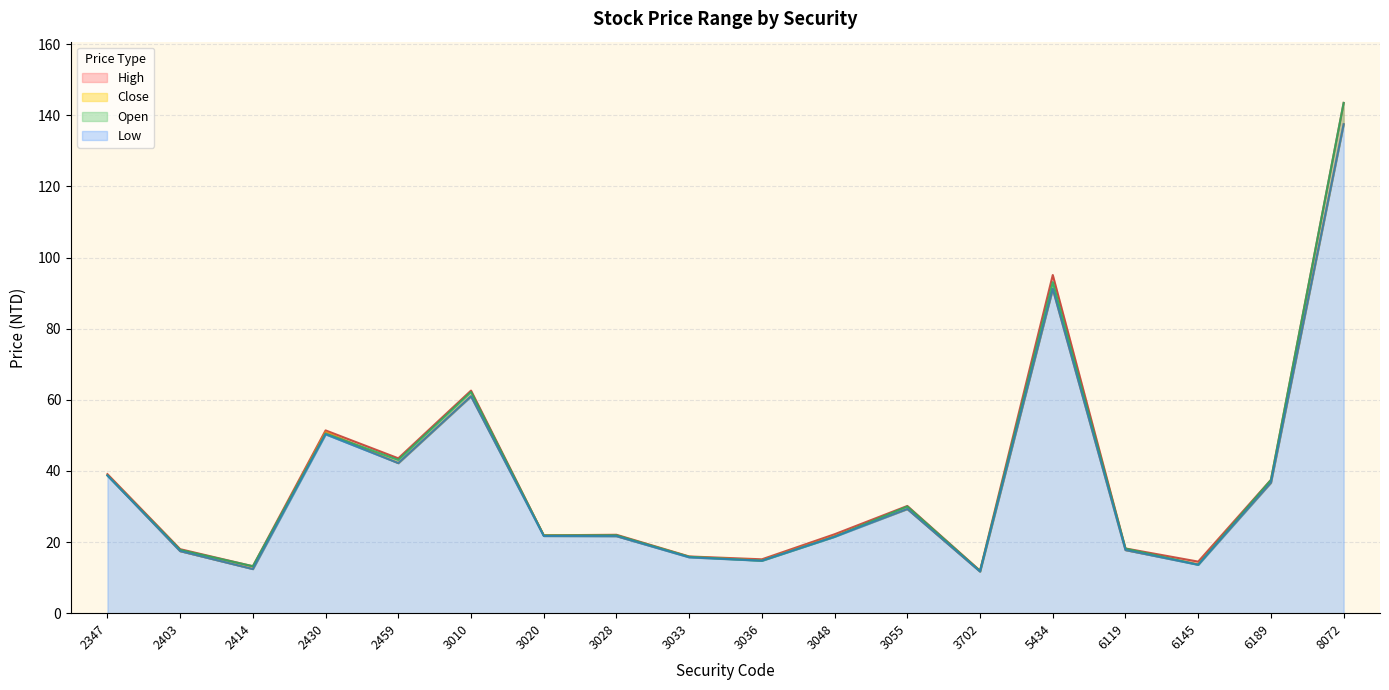

What is the average value of the Open series?

37.2